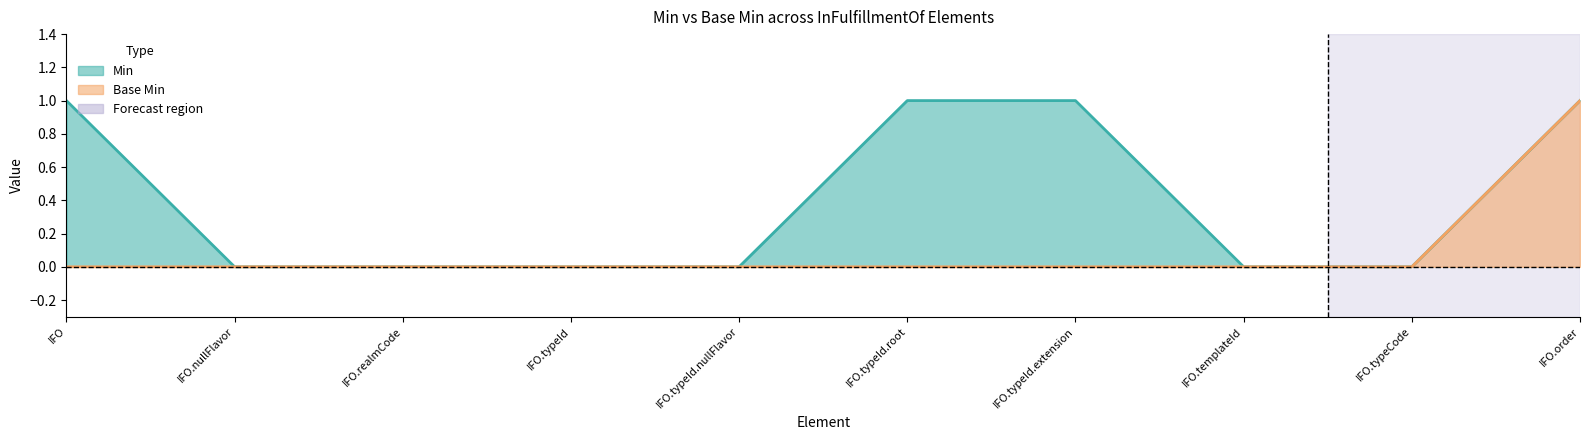

What is the maximum value shown in the chart?

1